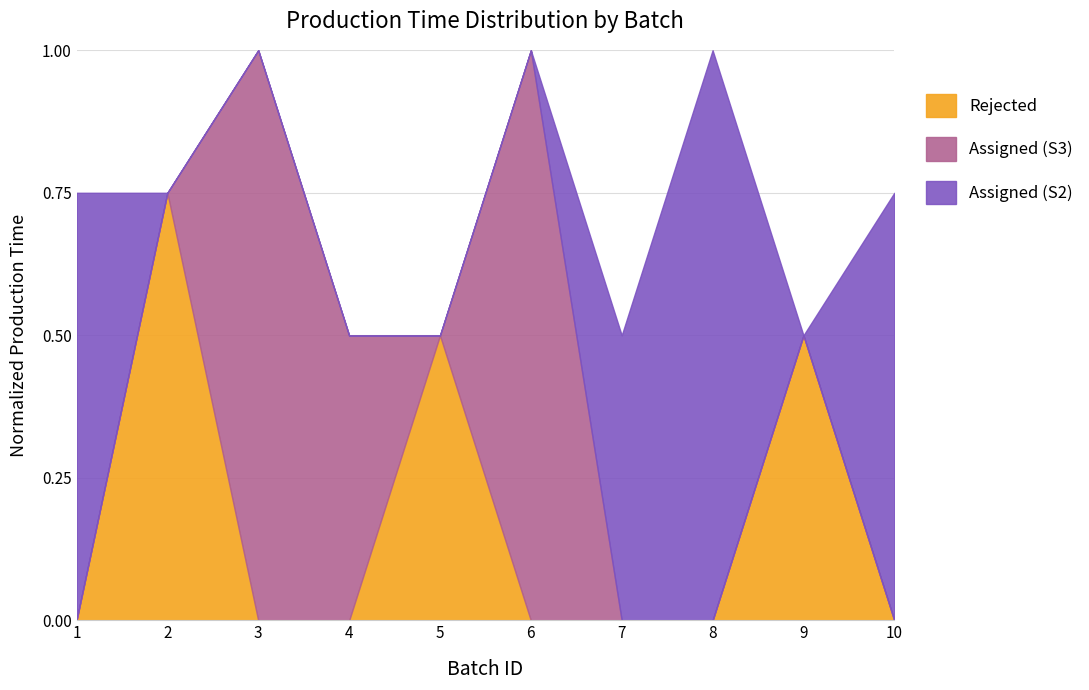

At which label is the value closest to 0?

4